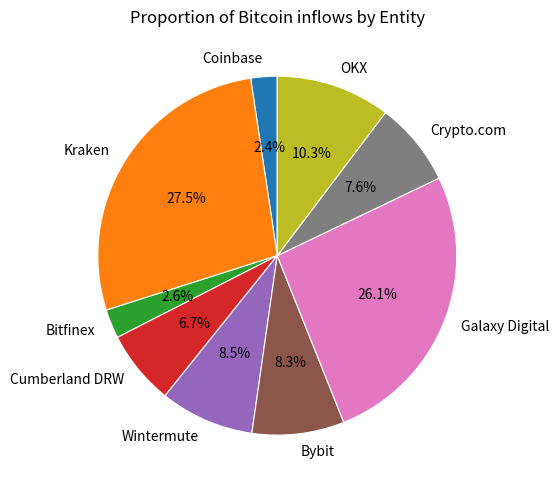

What is the ratio of the value at Cumberland DRW to the value at Kraken?

0.2